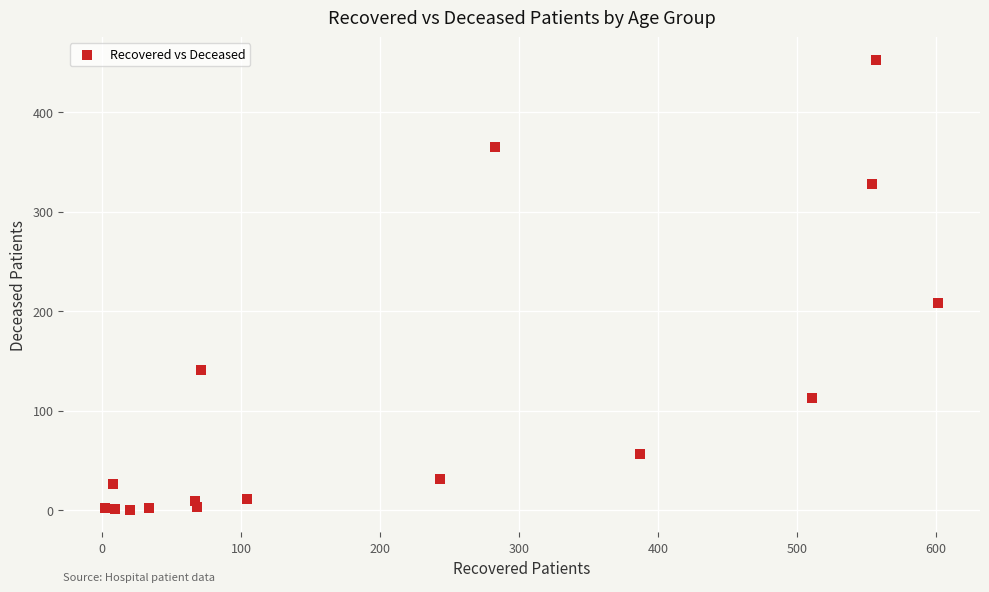

What is the range of Y values (max minus min)?

453